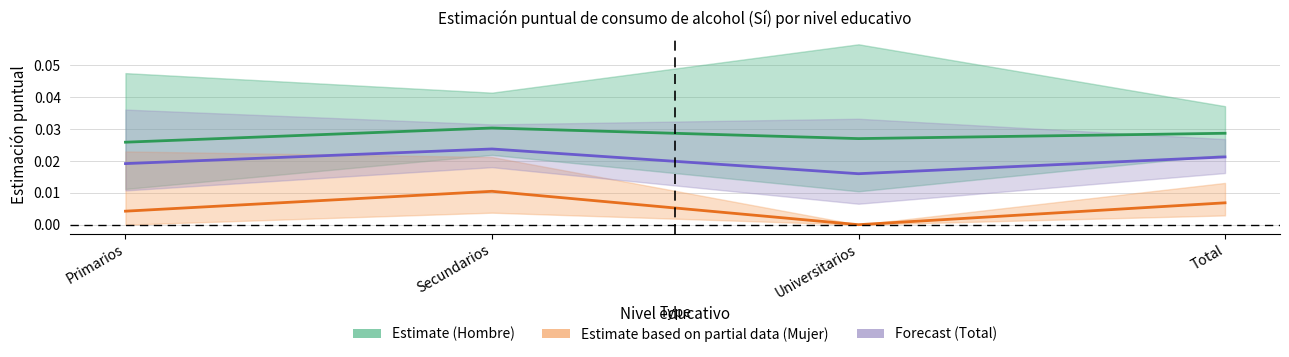

True or false: Estimate (Hombre) has a value of 0.1 at Secundarios.

False